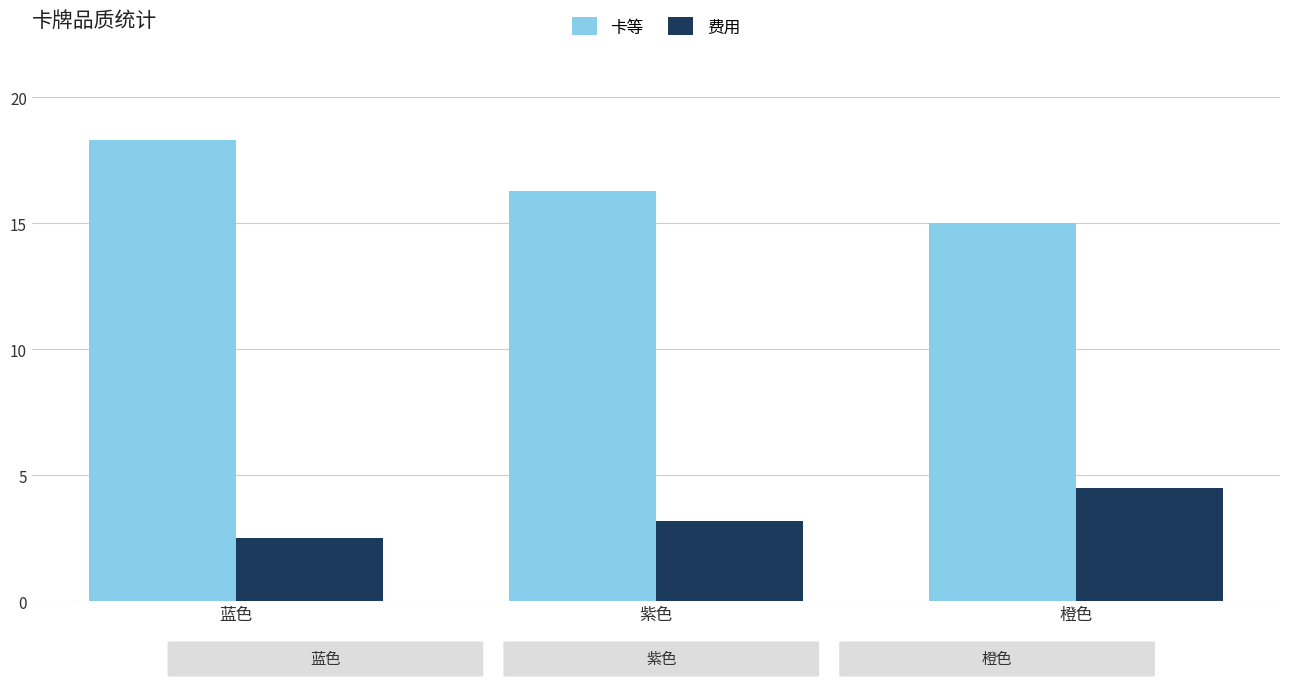

What is the smallest value displayed?

2.5